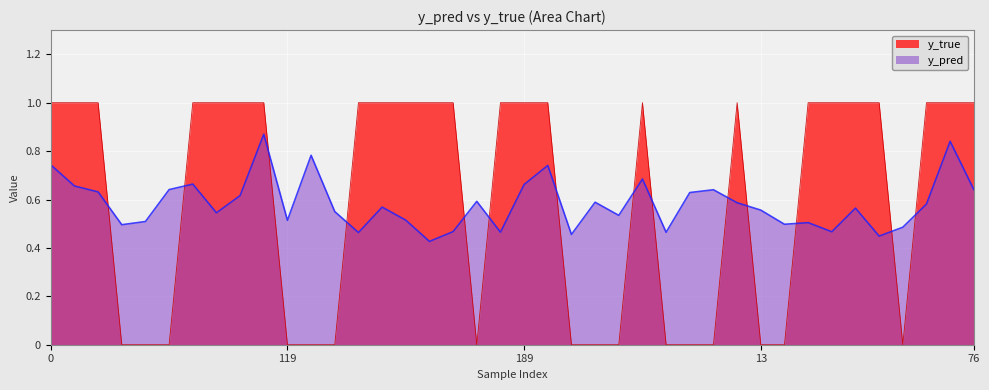

The y_pred series shows 0.5 at 168. True or false?

True